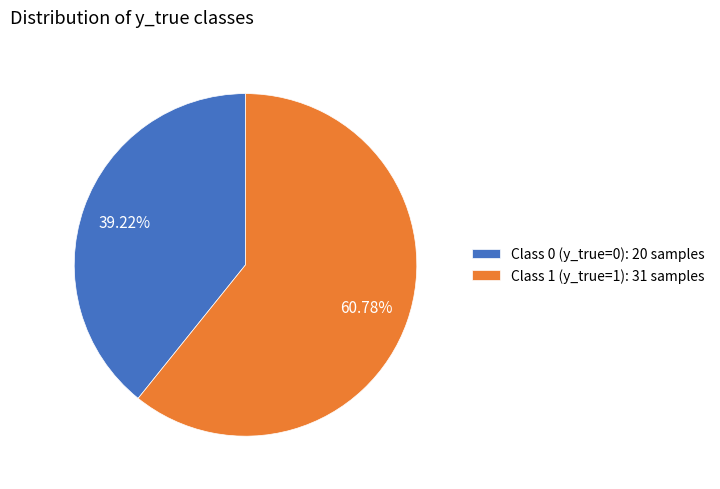

What is the largest slice in the pie chart?

Class 1 (y_true=1): 31 samples